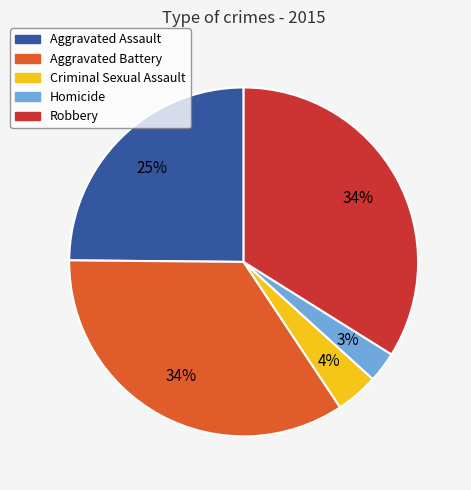

Count the number of slices in the pie.

5